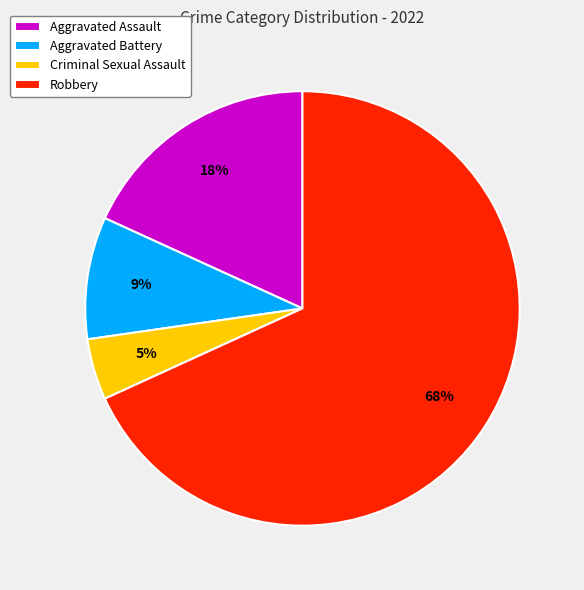

What percentage is the Aggravated Assault slice, to the nearest percent?

18%